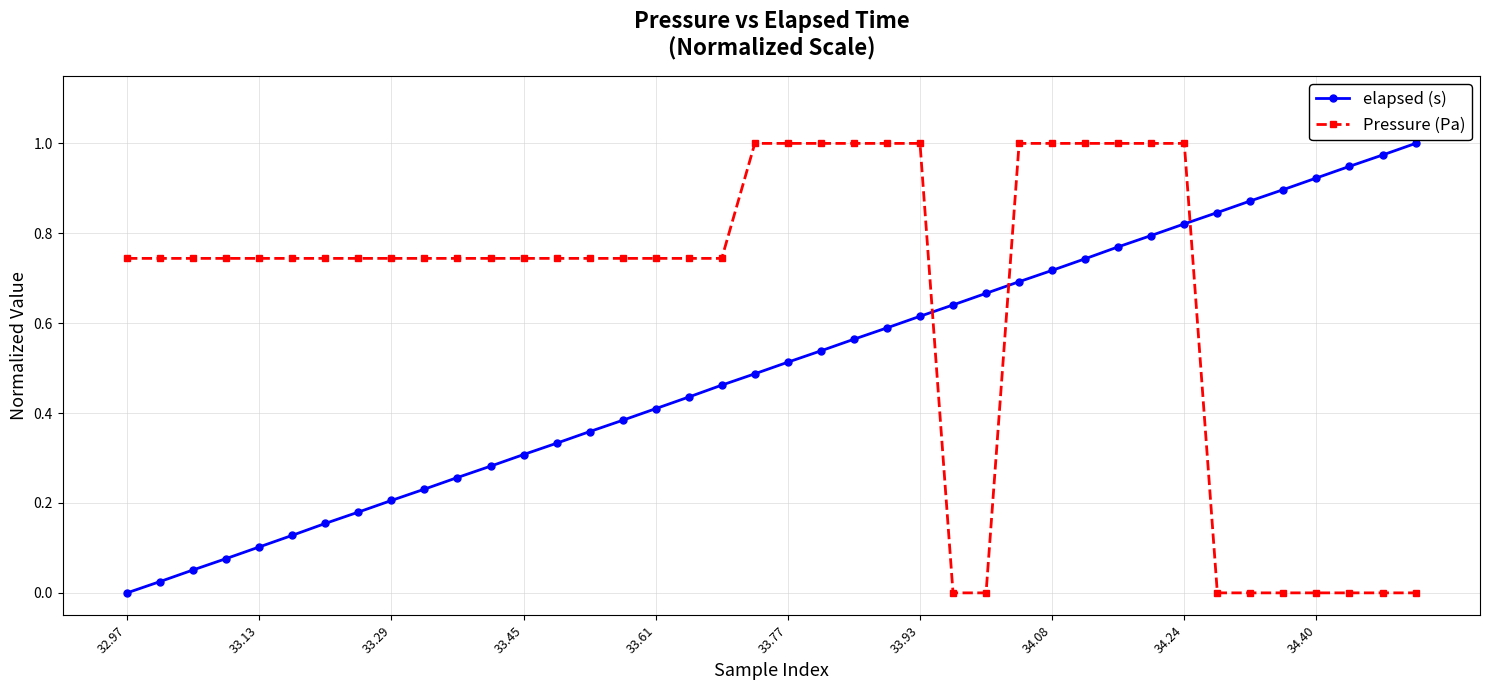

Which series has the largest total across all categories?

Pressure (Pa)